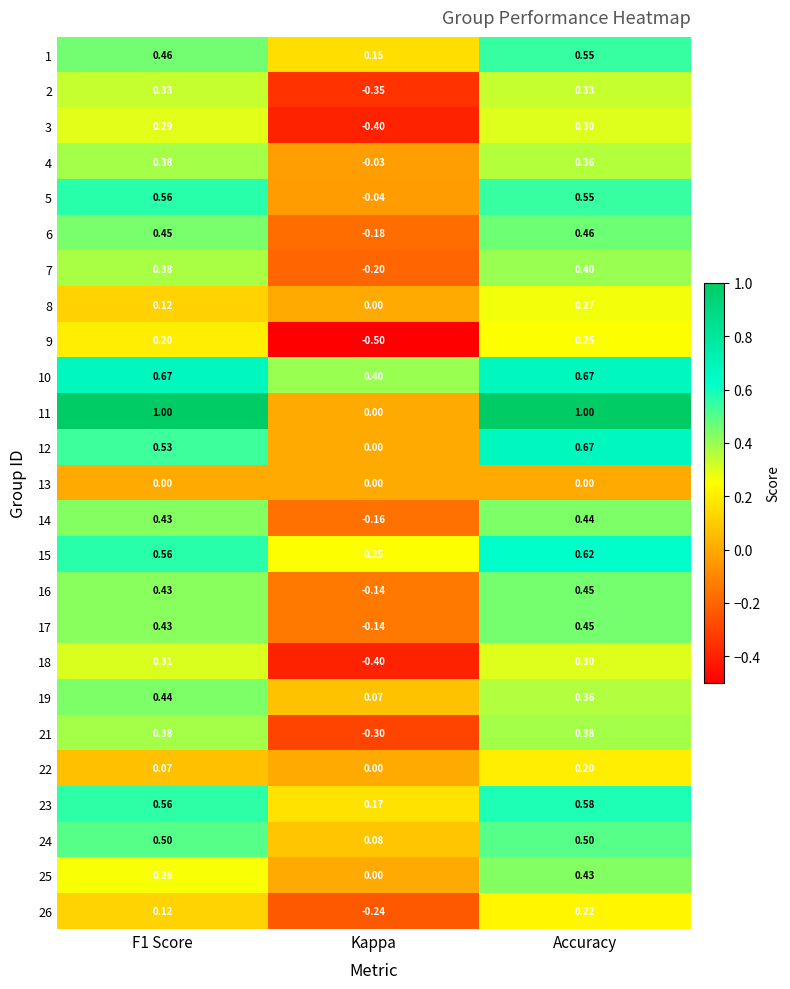

At which label is 12 closest to 0?

Kappa